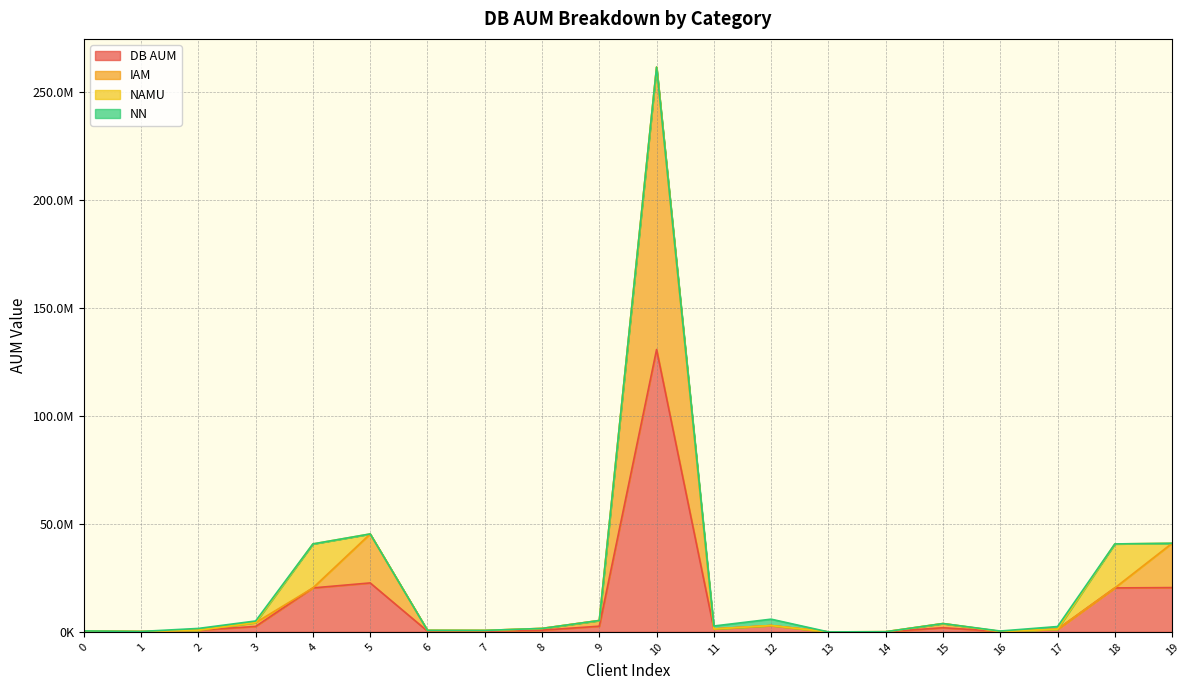

What is the value of the DB AUM point at the 12th from the left?

1365633.7